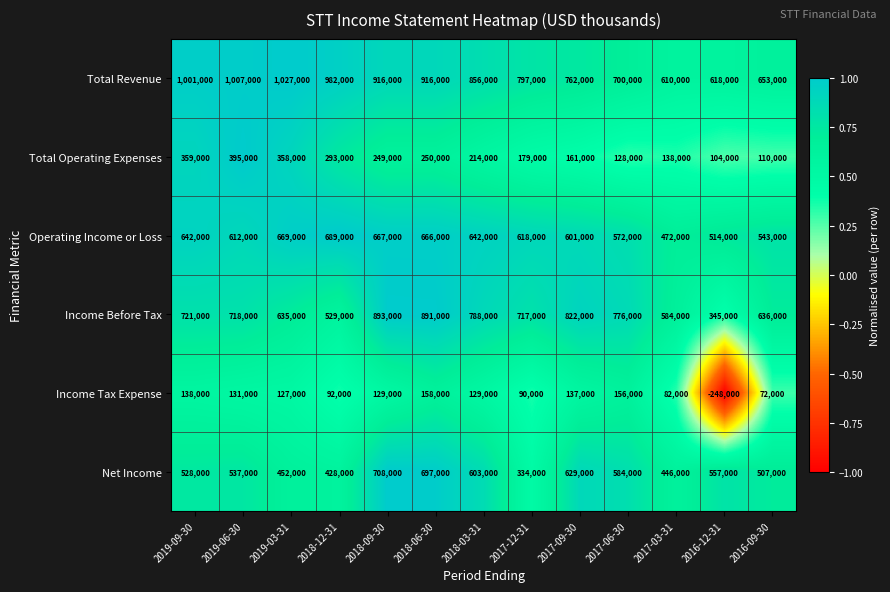

What value does the Operating Income or Loss series have at 2018-12-31, to the nearest 100?

689000